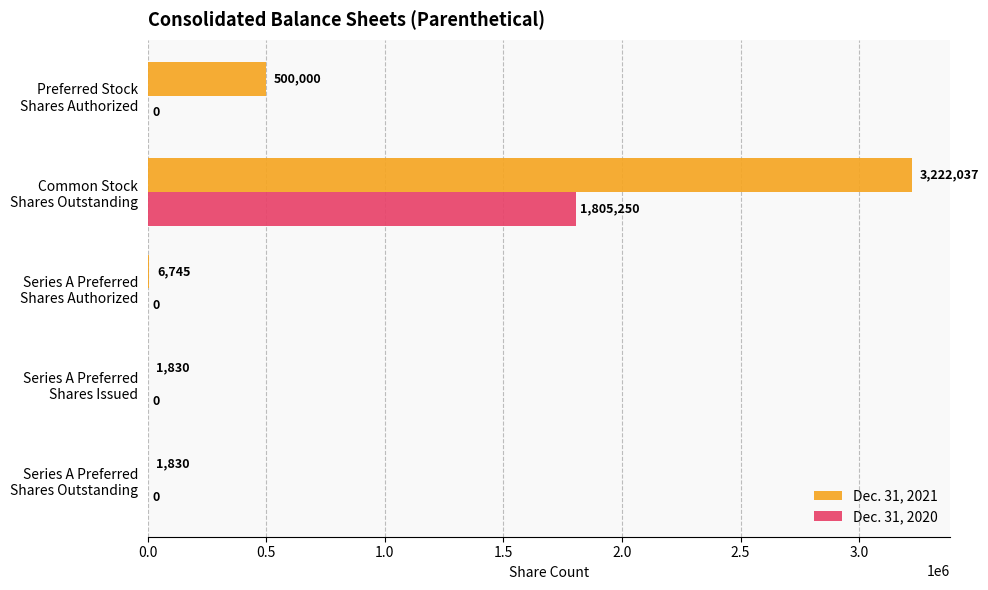

Which series has the largest total across all categories?

Dec. 31, 2021